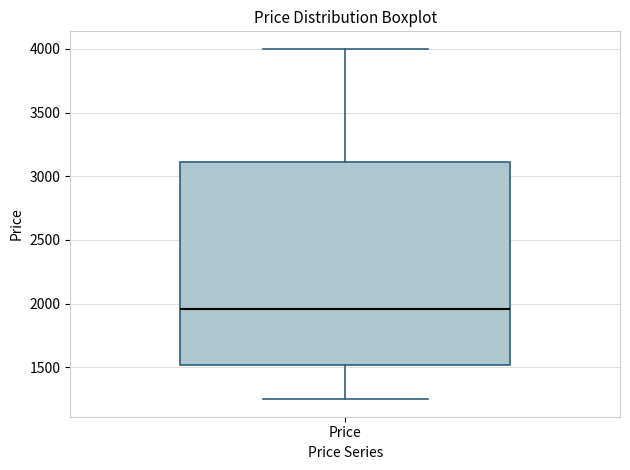

Where does the median line of the box for Price sit on the y-axis? The values are not printed on the chart, so give them approximately, as read against the axis.

1950